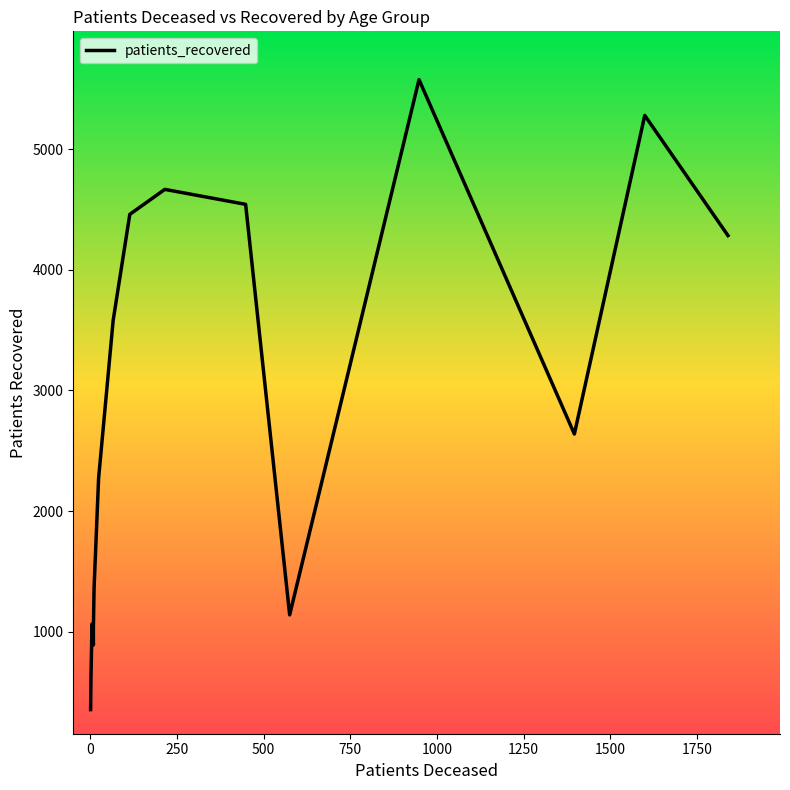

What is the maximum value shown in the chart?

5576